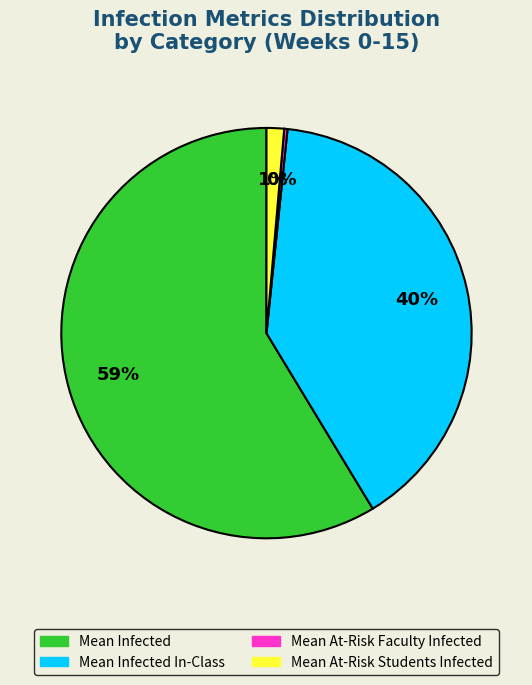

To the nearest percent, what is the average slice percentage?

25%